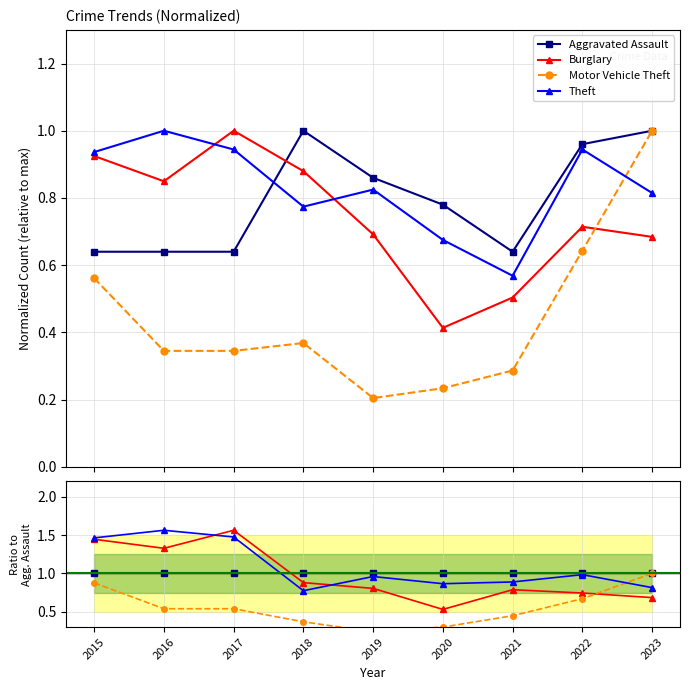

How many times do Theft and Aggravated Assault cross each other?

1